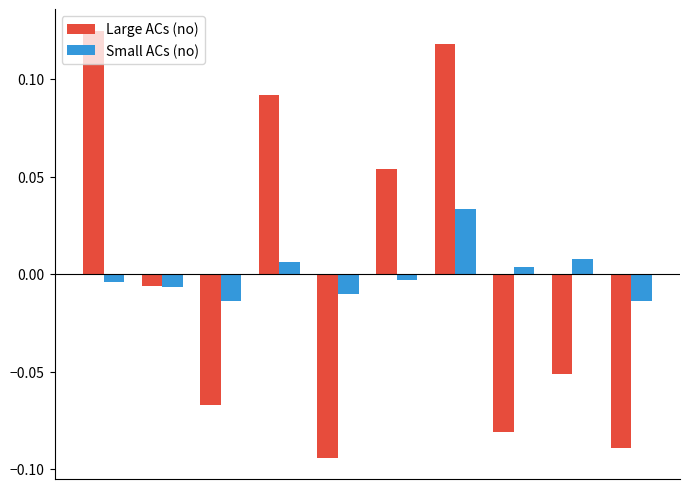

List the series in order of their peak value, lowest first.

Small ACs (no), Large ACs (no)